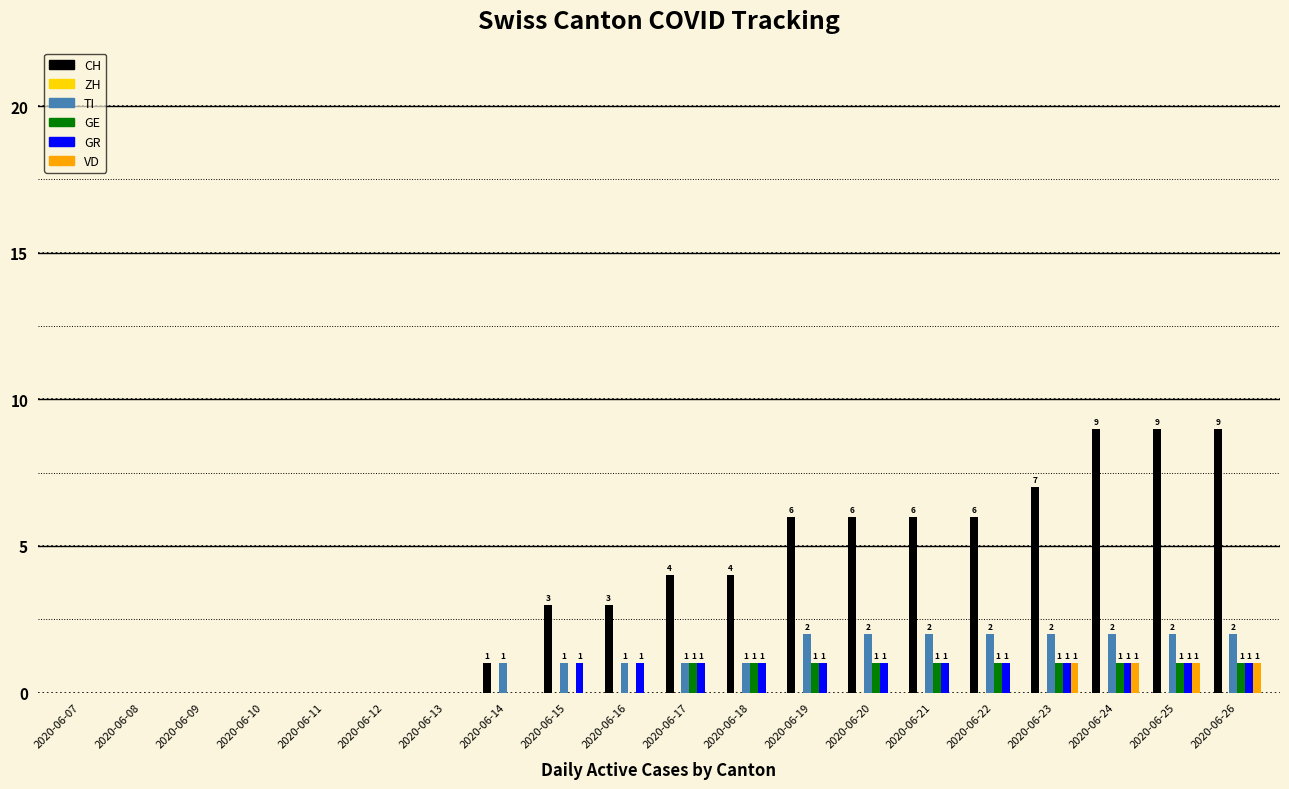

How many VD values are between 0 and 1?

20